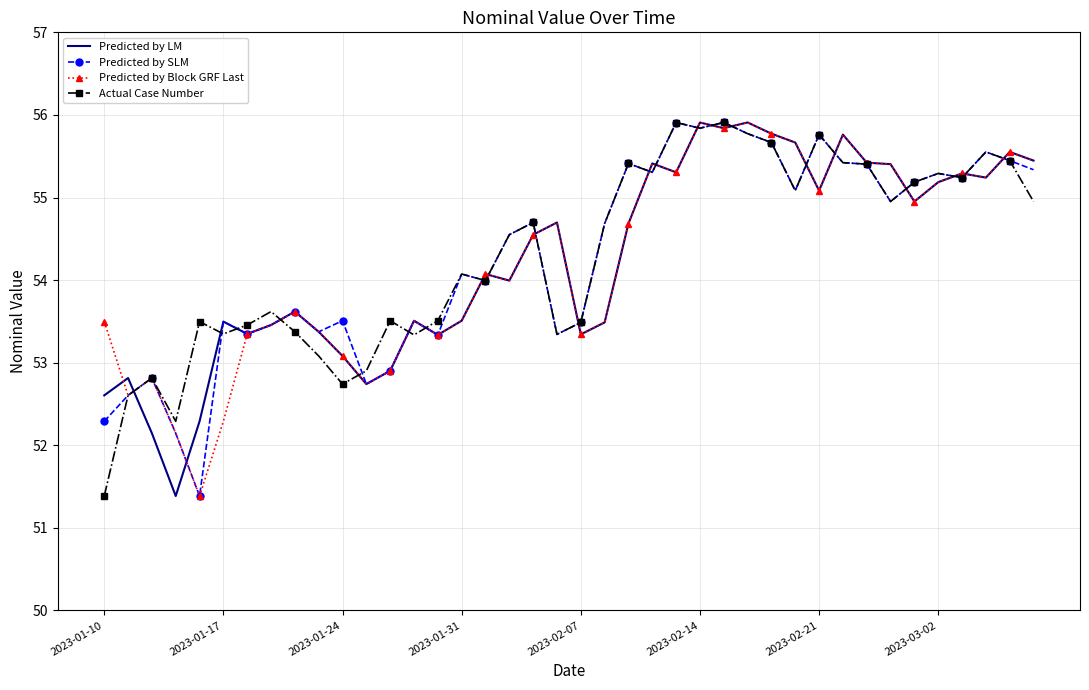

What is the maximum value for Actual Case Number?

55.9